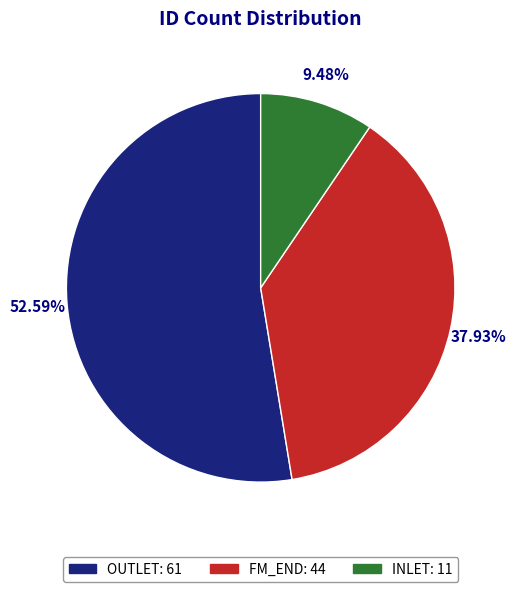

Combined, what portion of the pie is OUTLET and FM_END?

90.5%